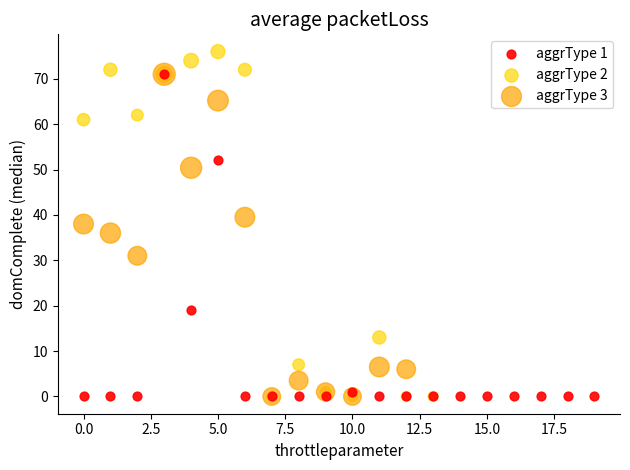

Which series has the widest spread of Y values?

aggrType 2